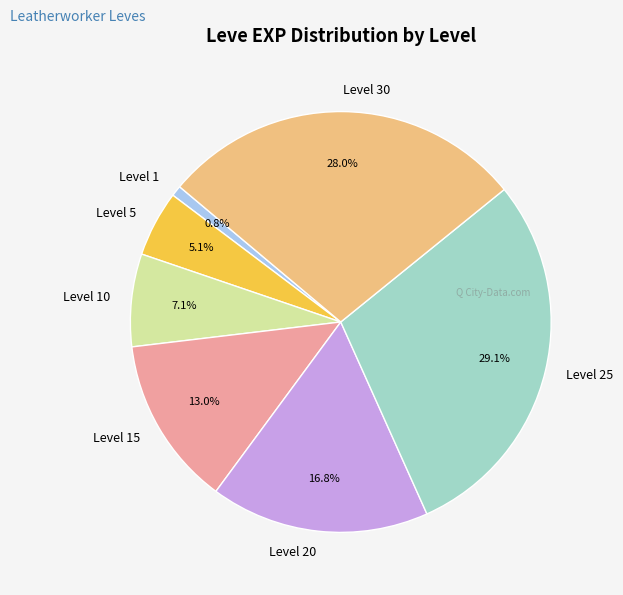

Is Level 1 the majority of the pie?

No